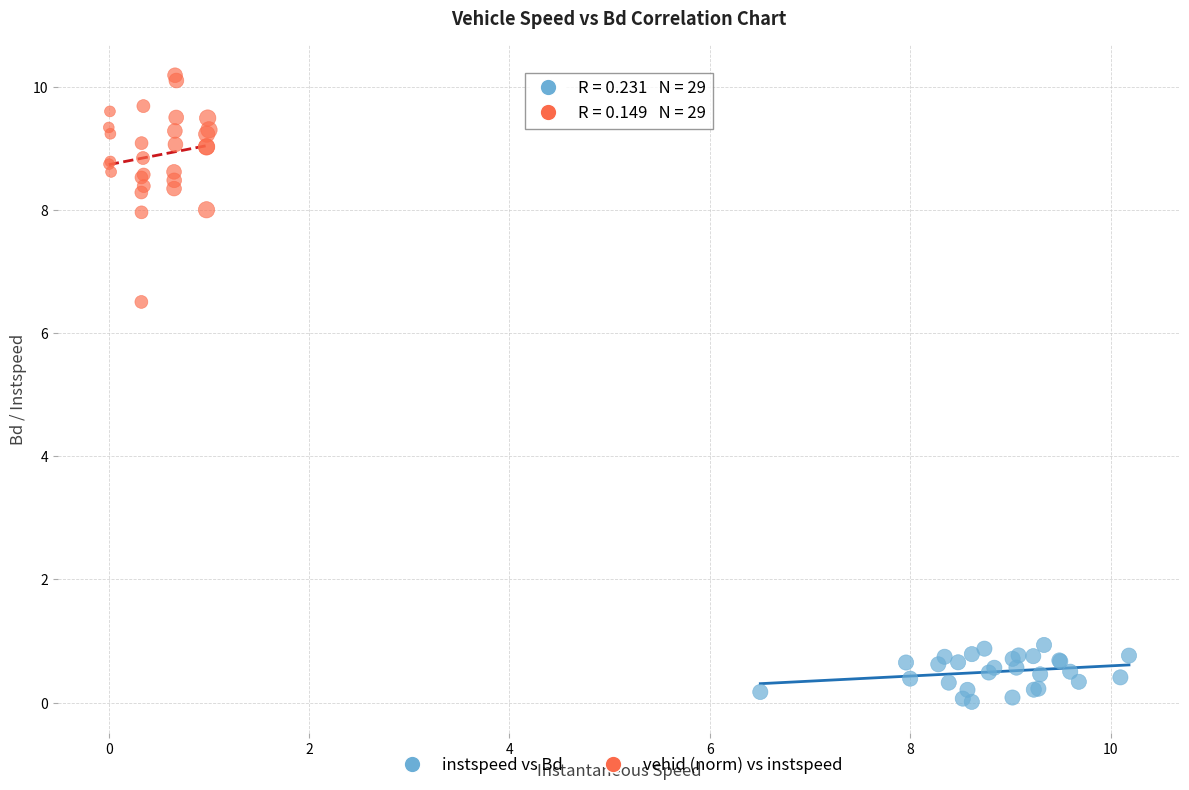

Which series contains the lowest Y value?

instspeed vs Bd